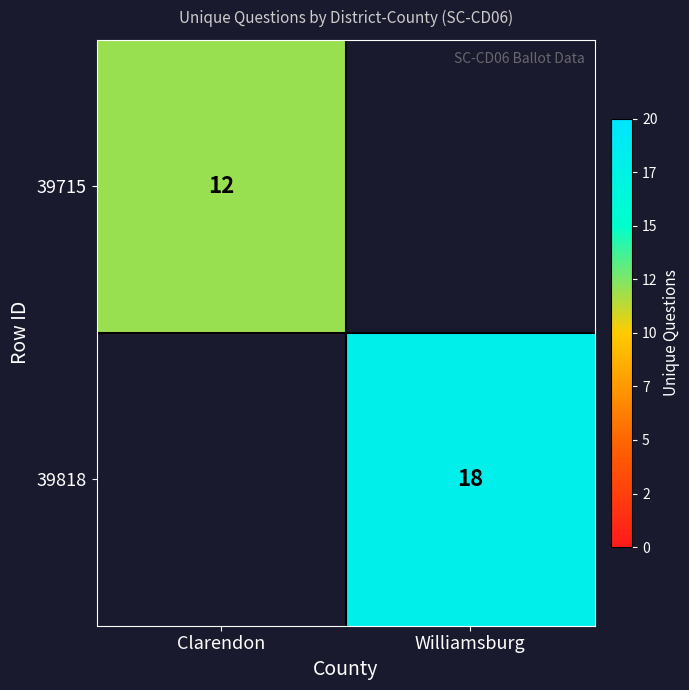

Count the number of categories in the chart.

2